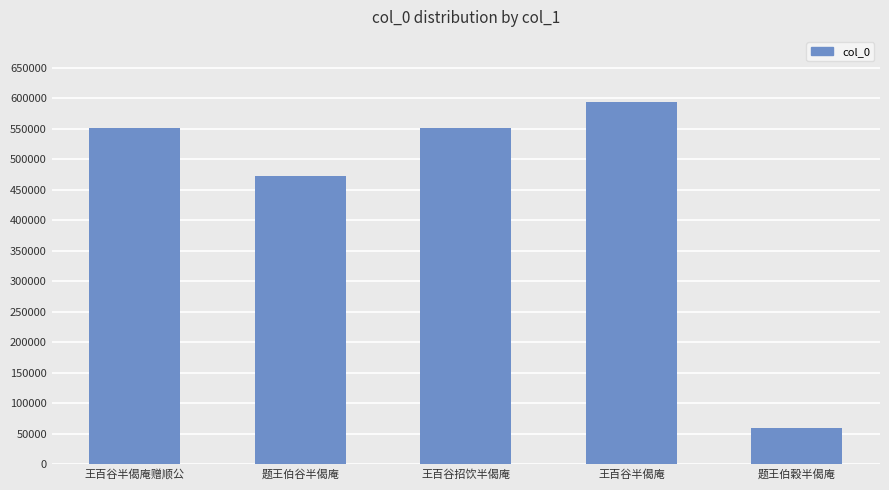

At which label is the value closest to 326426?

题王伯谷半偈庵